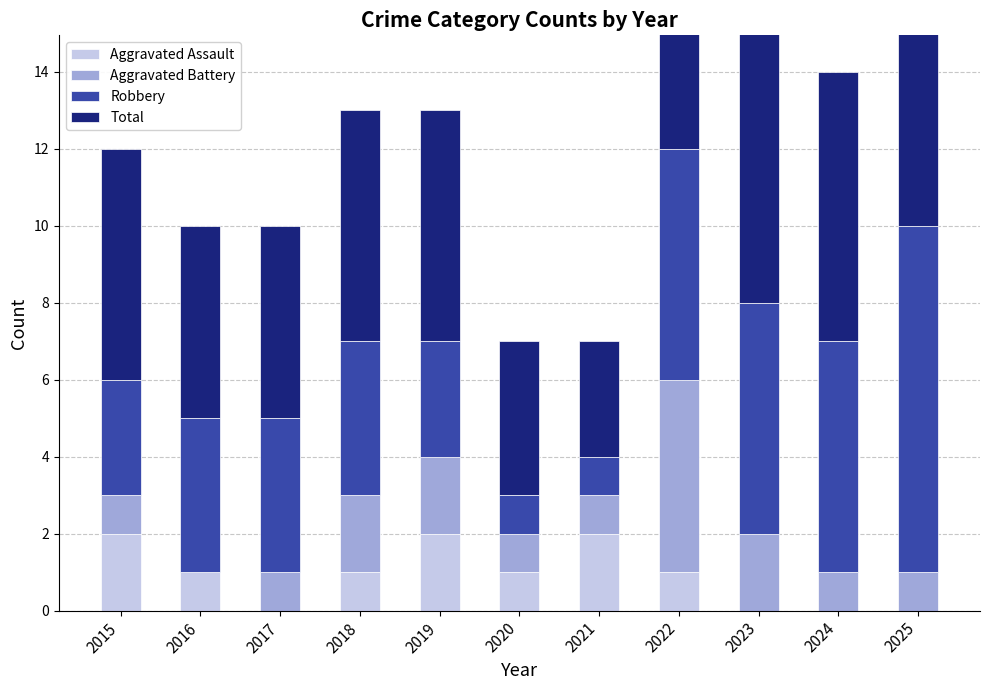

What is the spread (max minus min) of values at 2020?

3